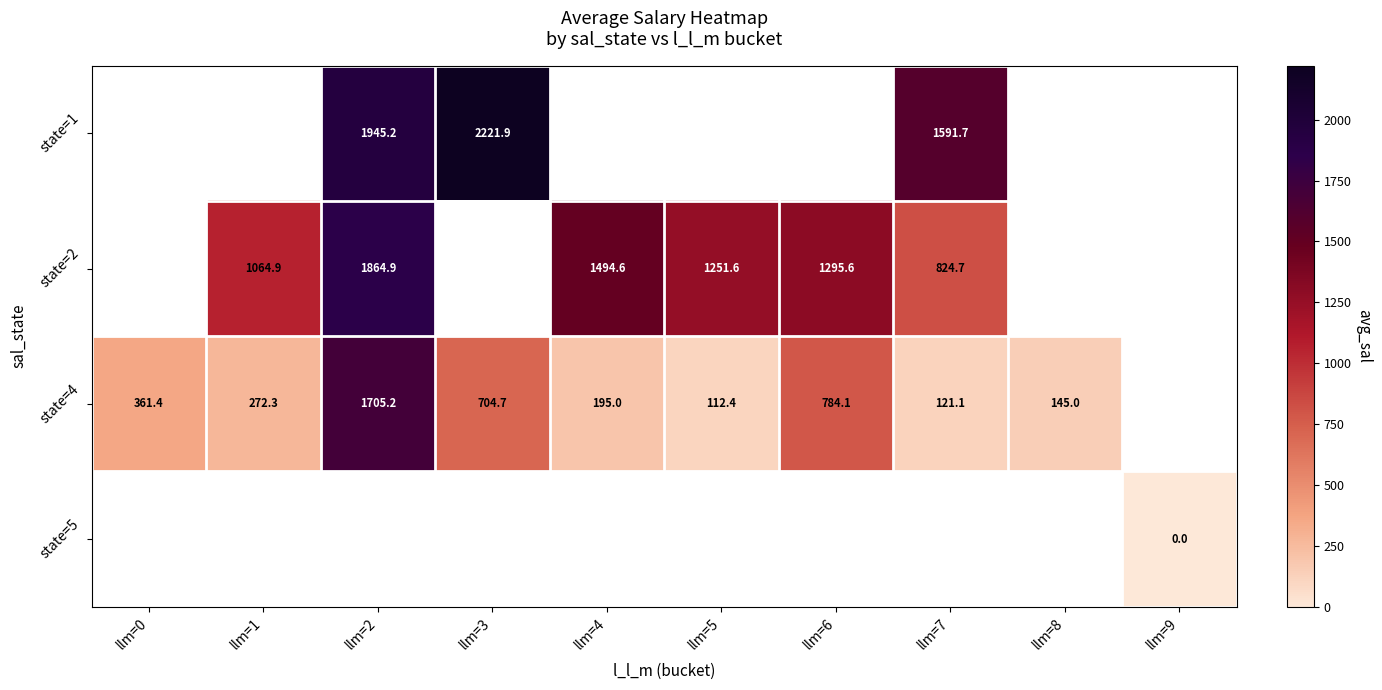

Which category has the lowest value across all series?

llm=9